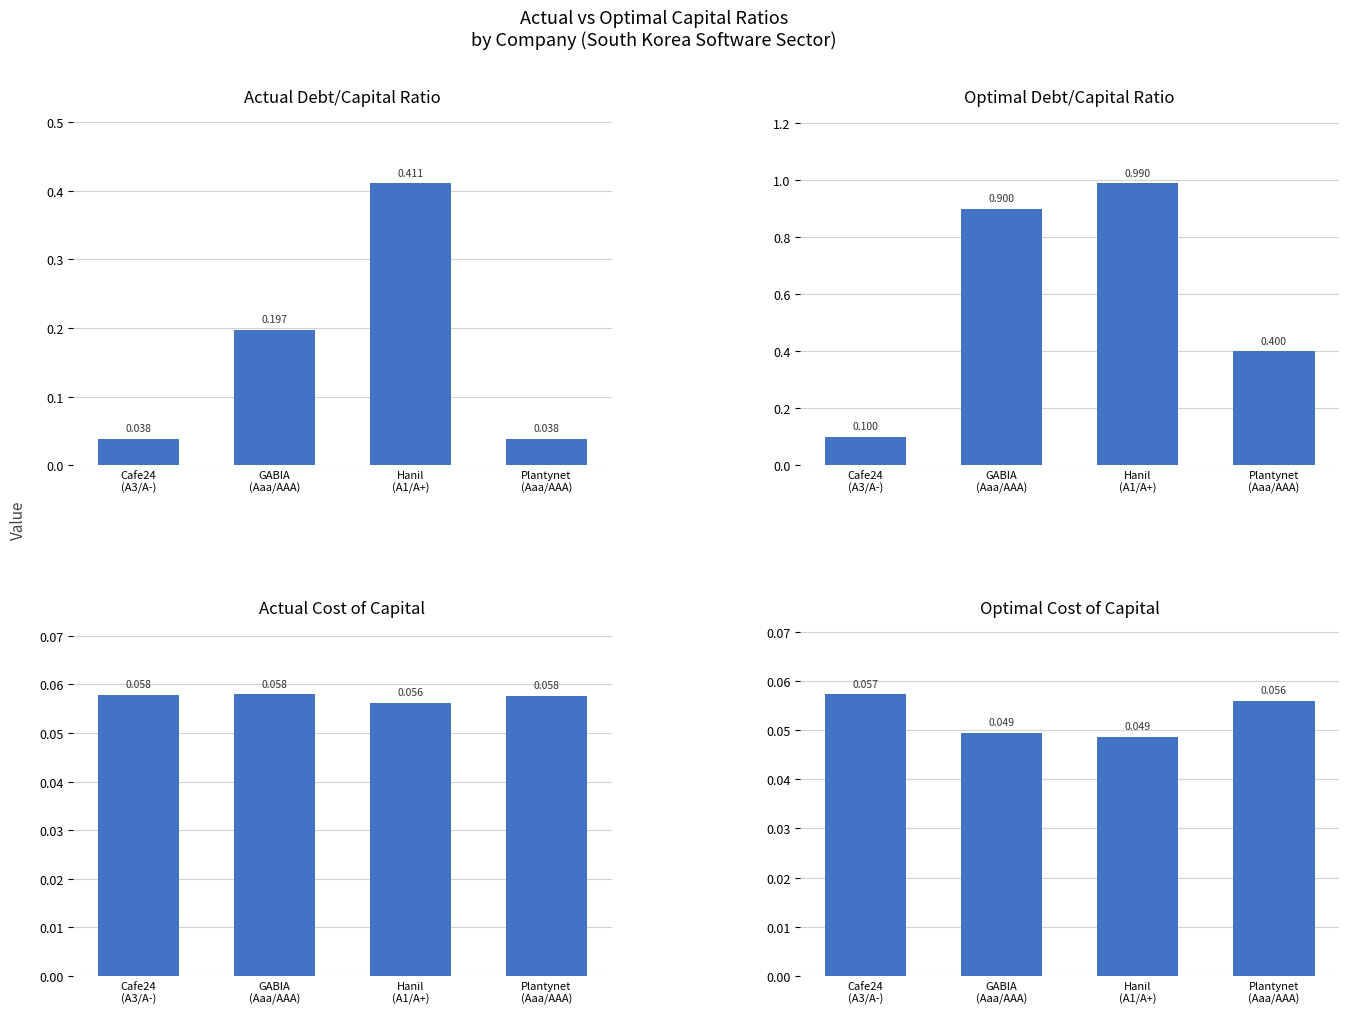

What position from the left is Hanil
(A1/A+)?

3